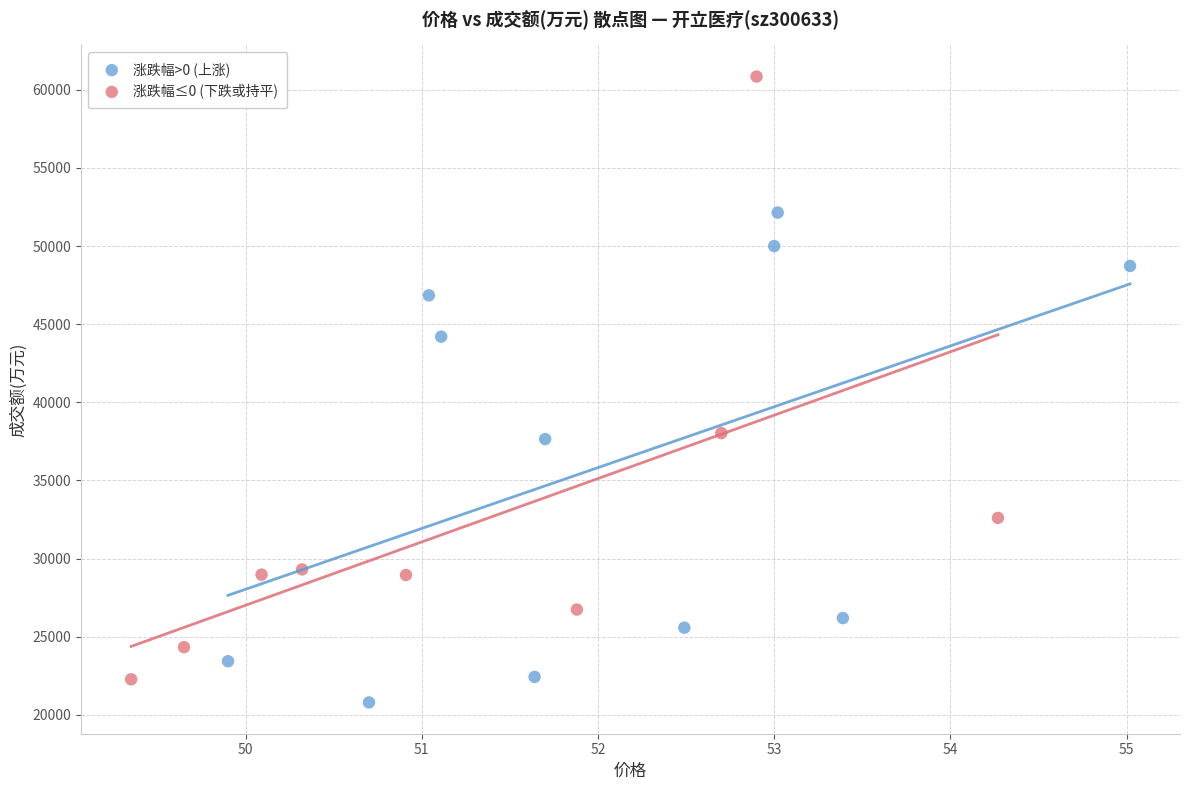

Which series reaches the maximum Y coordinate?

涨跌幅≤0 (下跌或持平)